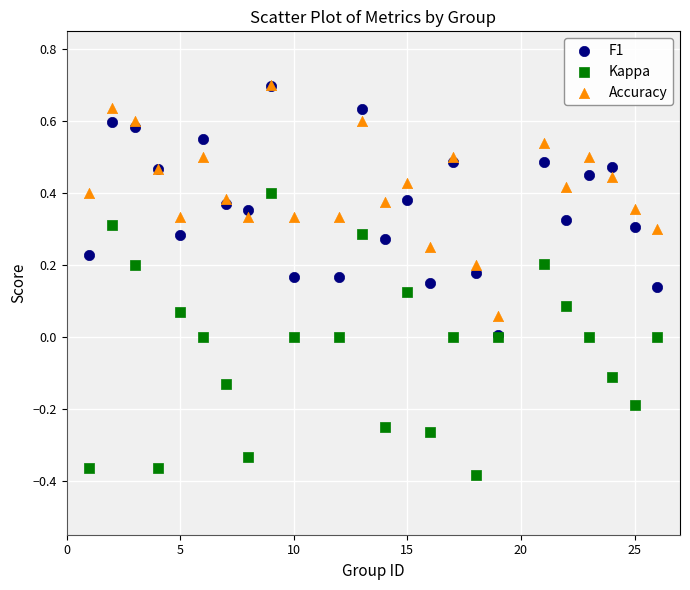

Which series has the largest Y range (max minus min)?

Kappa